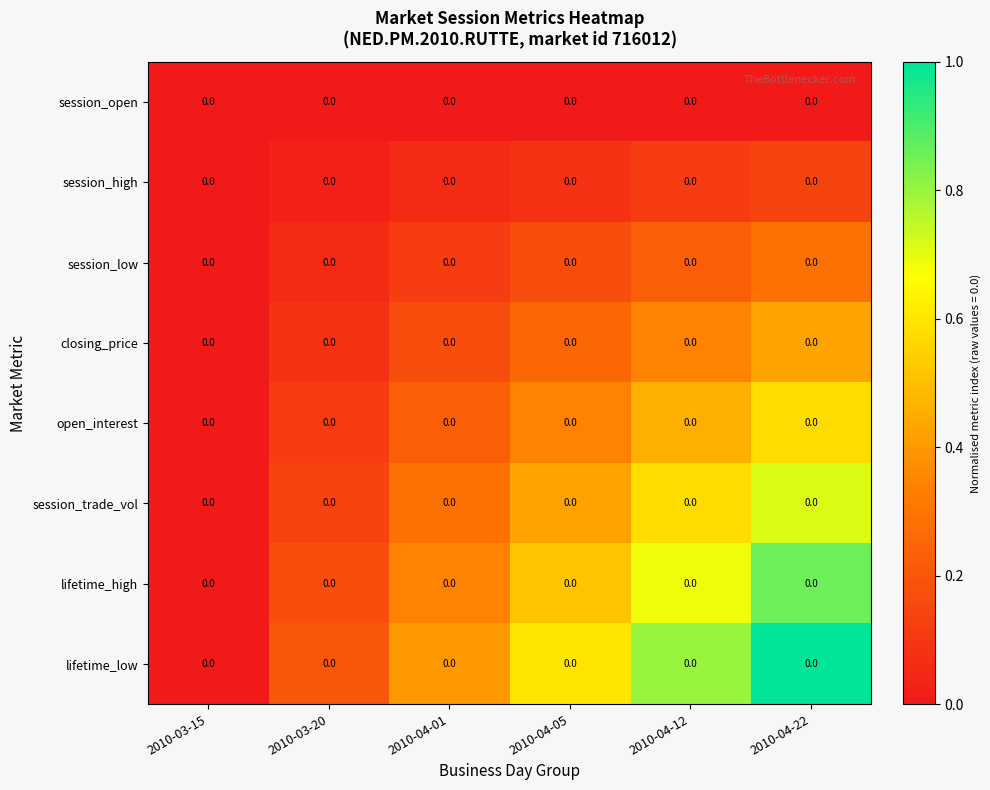

Which category has the highest value in the closing_price series?

2010-04-22